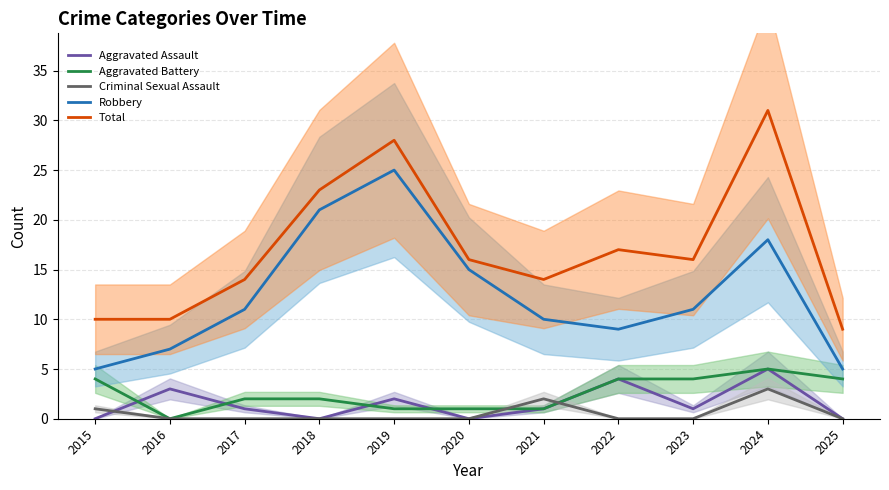

How many values in the Aggravated Assault series are below 1?

4